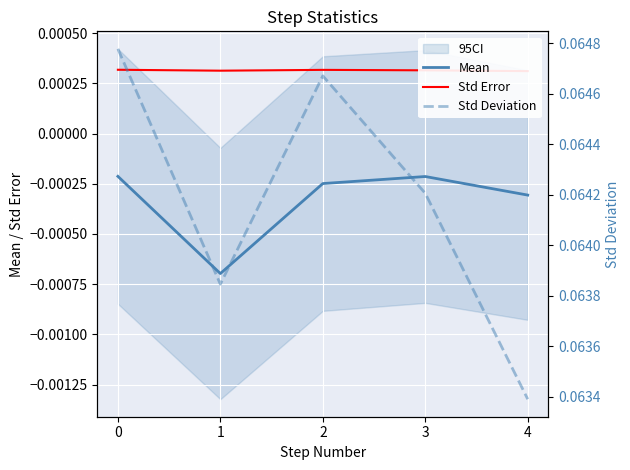

True or false: Mean has a value of -0.0 at 2.

True